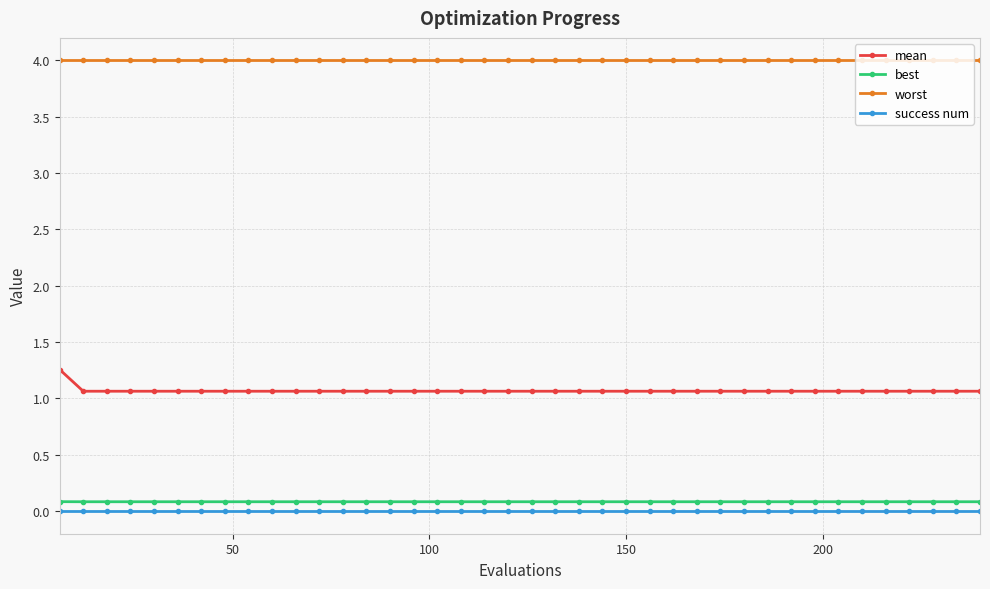

What is the value of the mean point at the 21st from the left?

1.1